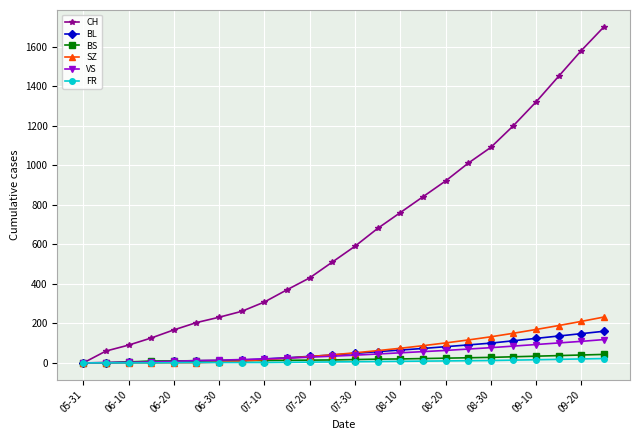

Which series has the largest range (max minus min)?

CH